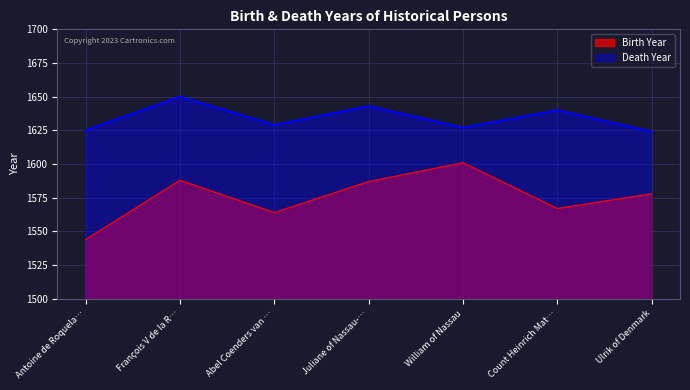

What are all the series names shown in the legend?

Birth Year, Death Year